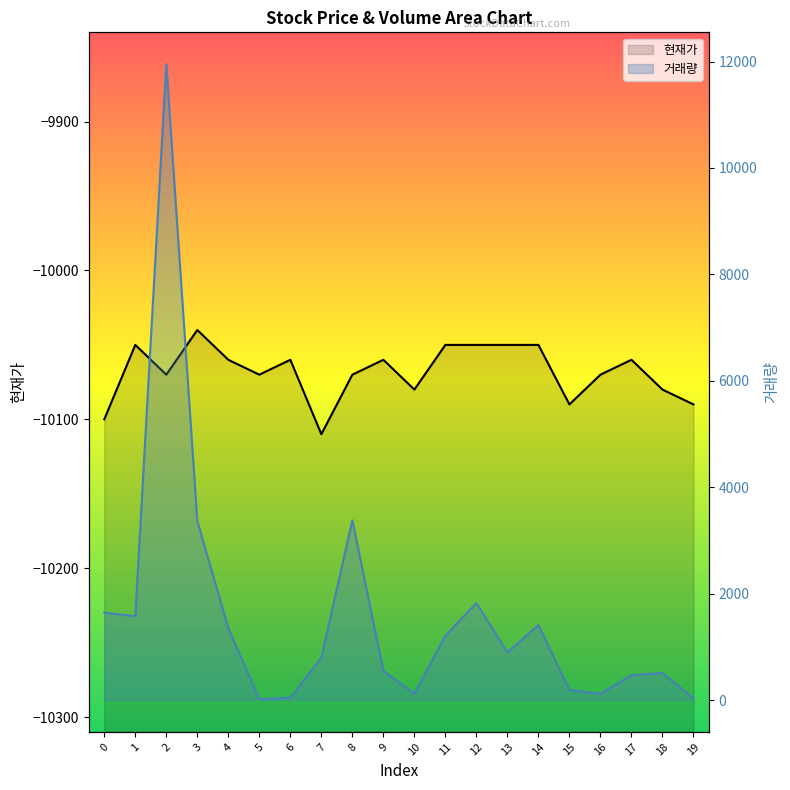

What is the value of the 거래량 point at the 8th from the left?

798